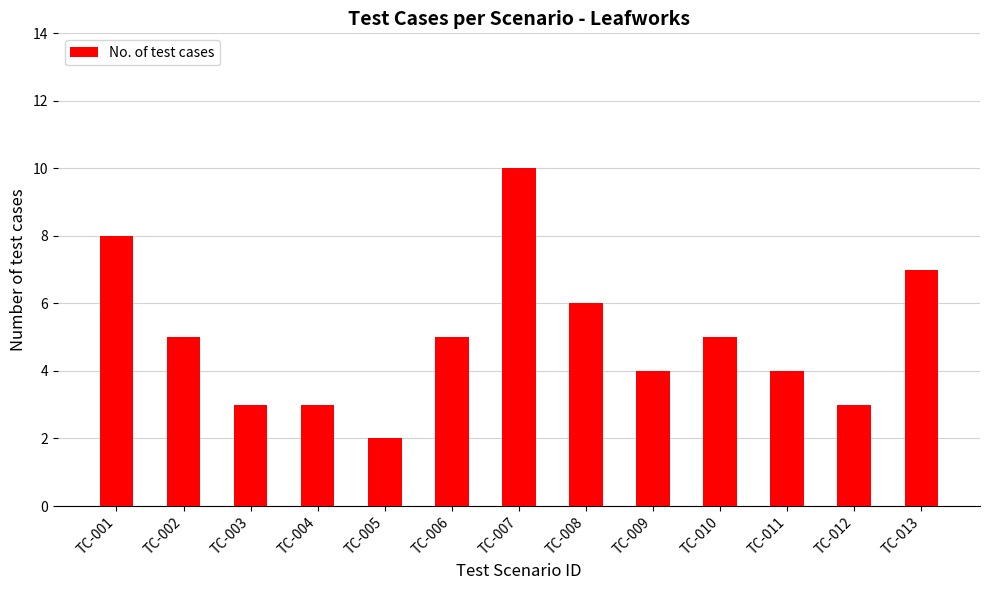

What is the minimum value shown in the chart?

2